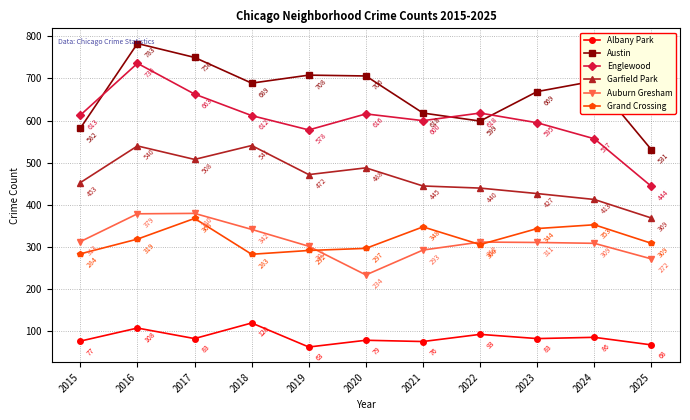

Rank the series at 2018 from highest to lowest value.

Austin, Englewood, Garfield Park, Auburn Gresham, Grand Crossing, Albany Park